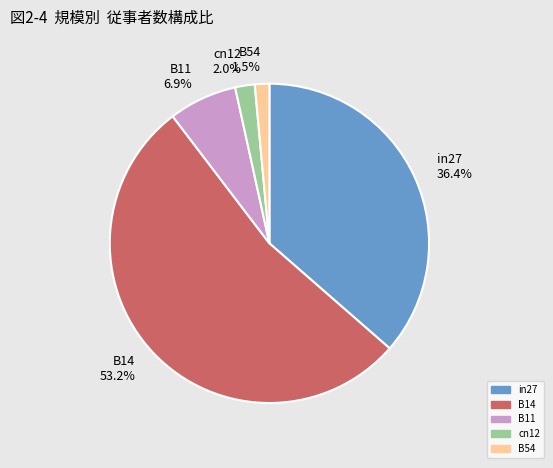

Which slice is the smallest?

B54